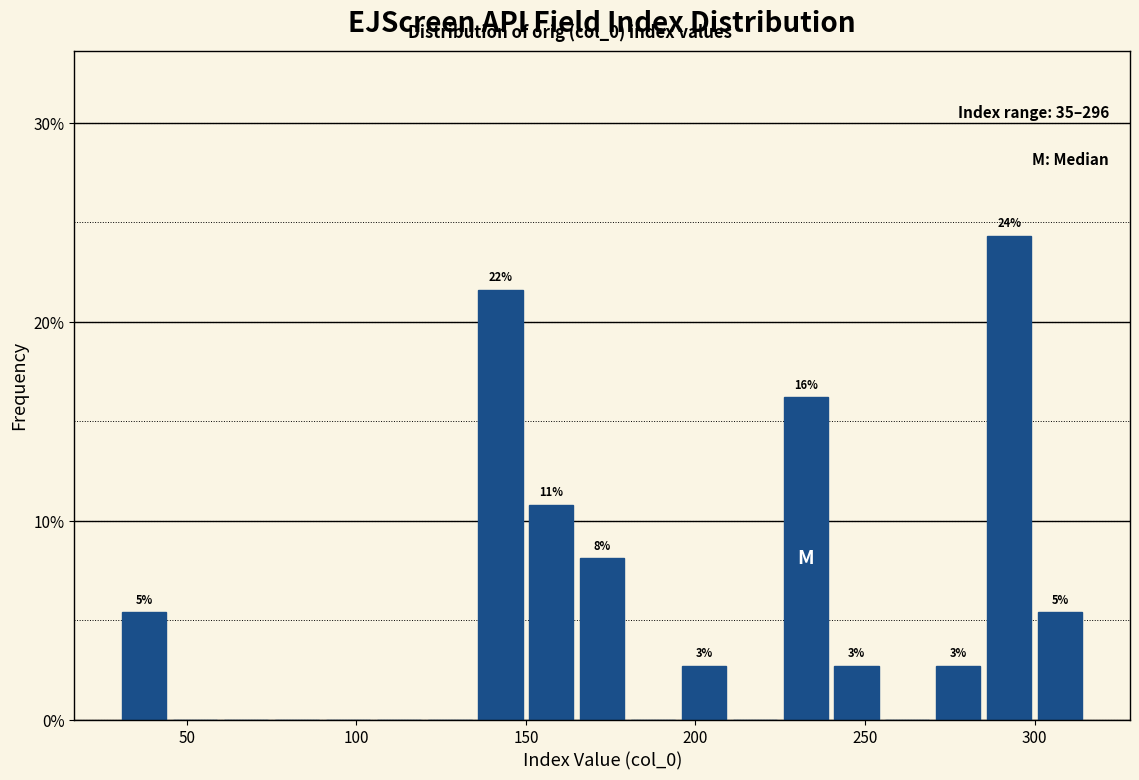

Read against the x-axis, roughly where is the centre of the tallest bar?

295